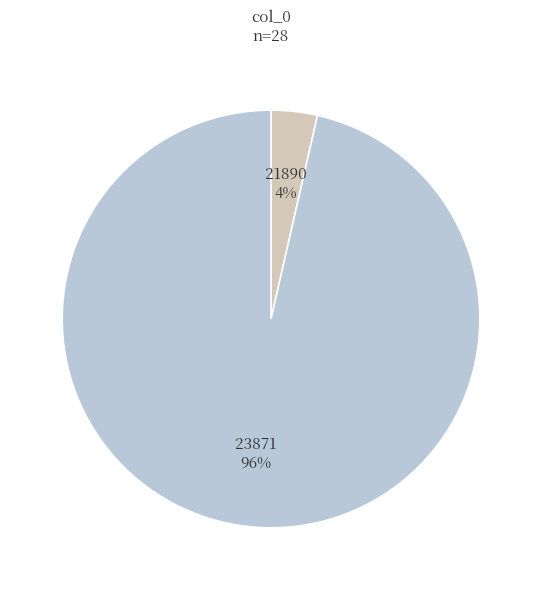

Is it true that 21890 is 17% of the pie?

False